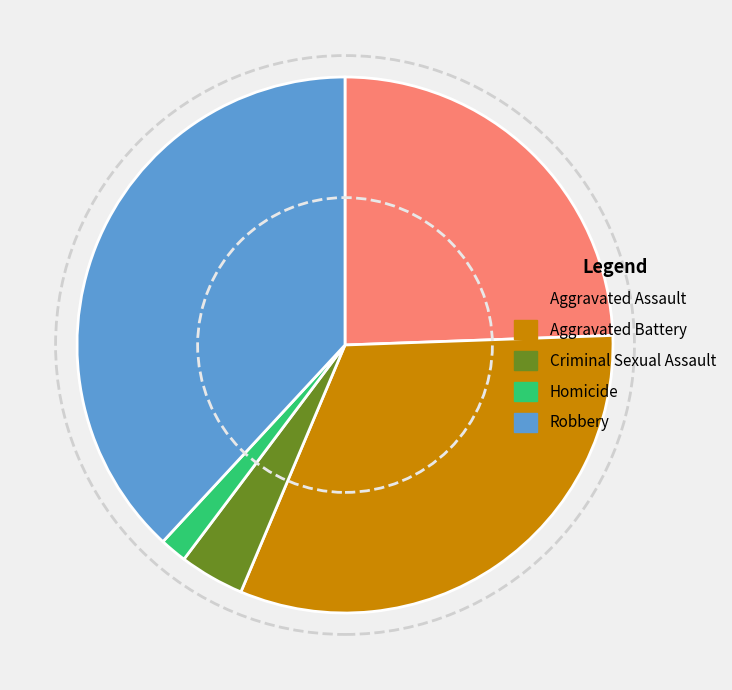

Is there any slice that represents more than half of the pie?

No